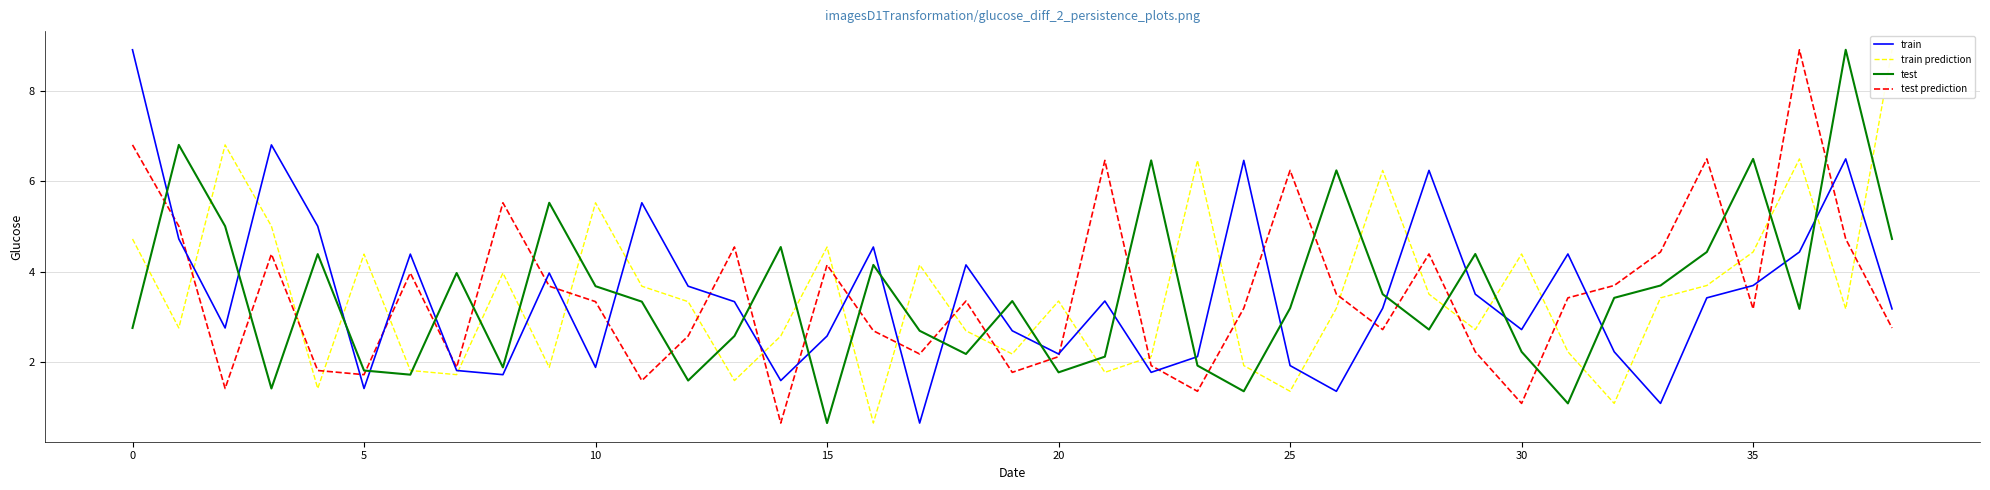

What is the label of the 13th point from the right?

26